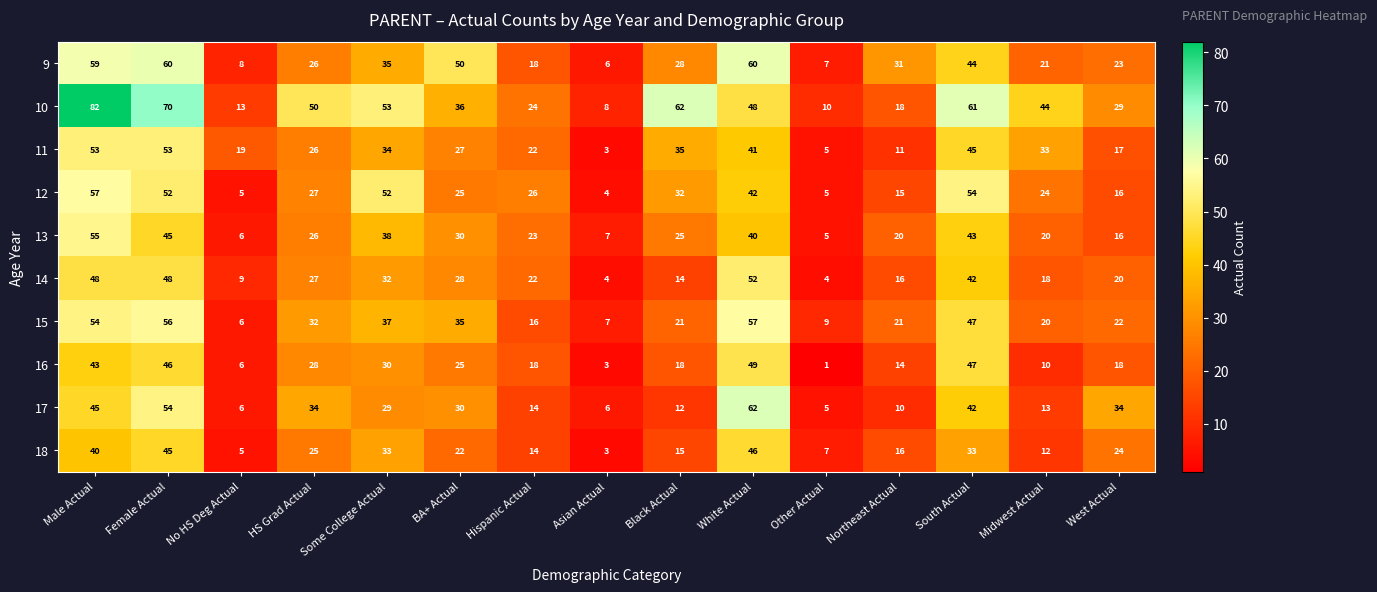

At which category does the chart reach its minimum across all series?

Other Actual